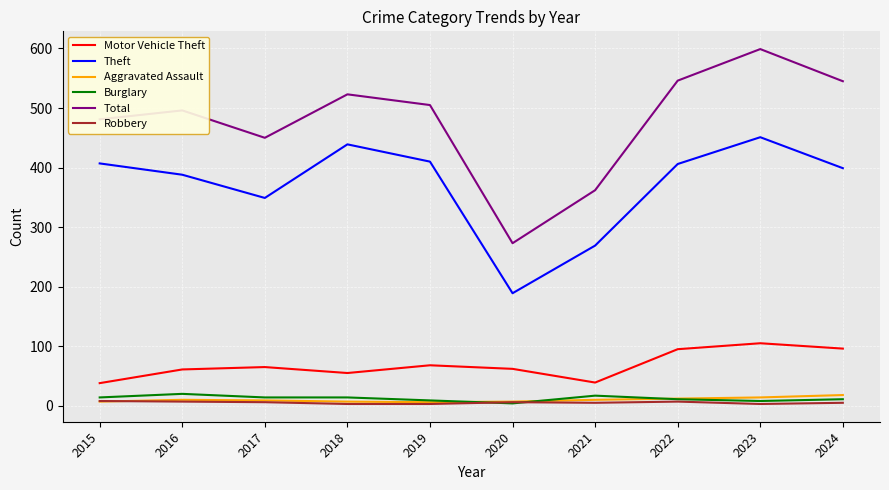

At which category is the sum across all series the highest?

2023